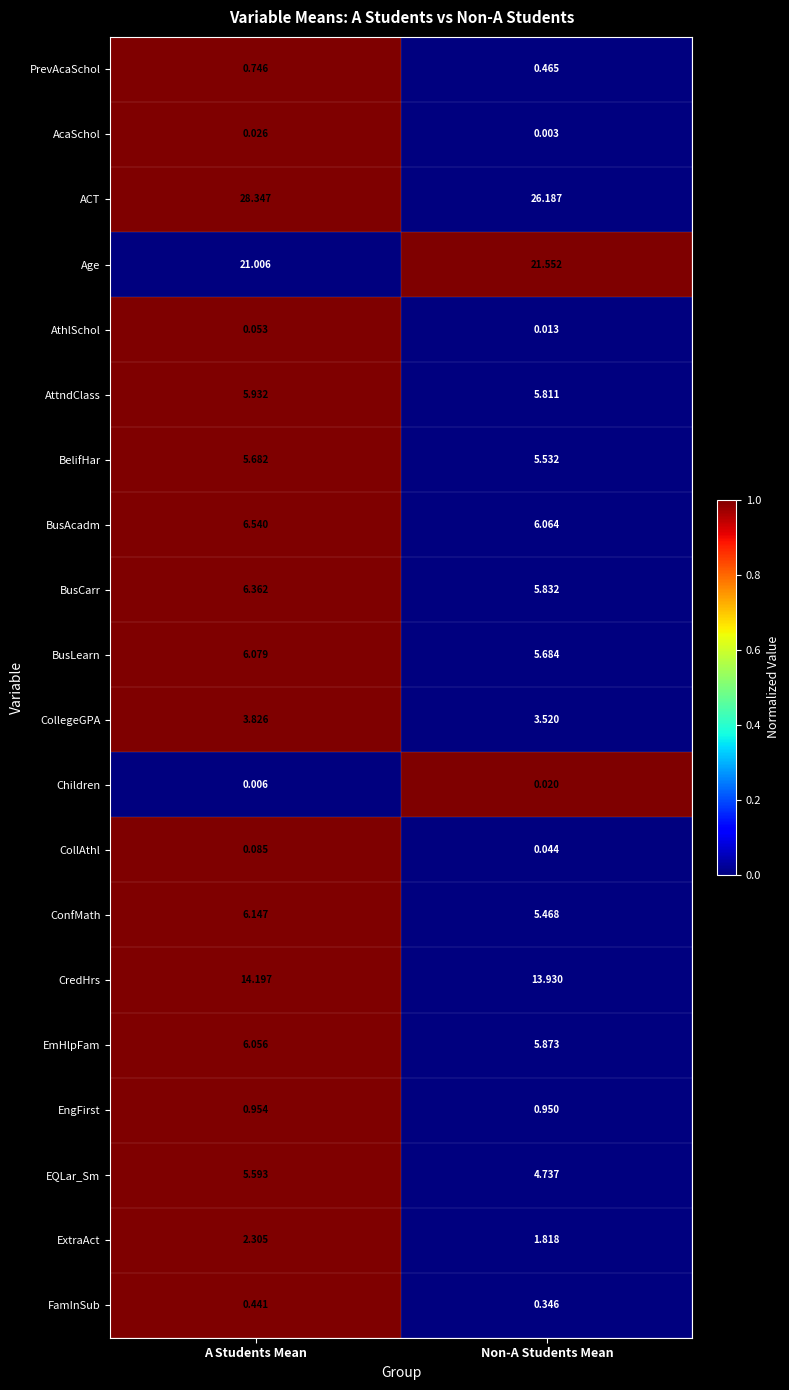

At Non-A Students Mean, list the series in order from largest to smallest.

ACT, Age, CredHrs, BusAcadm, EmHlpFam, BusCarr, AttndClass, BusLearn, BelifHar, ConfMath, EQLar_Sm, CollegeGPA, ExtraAct, EngFirst, PrevAcaSchol, FamInSub, CollAthl, Children, AthlSchol, AcaSchol